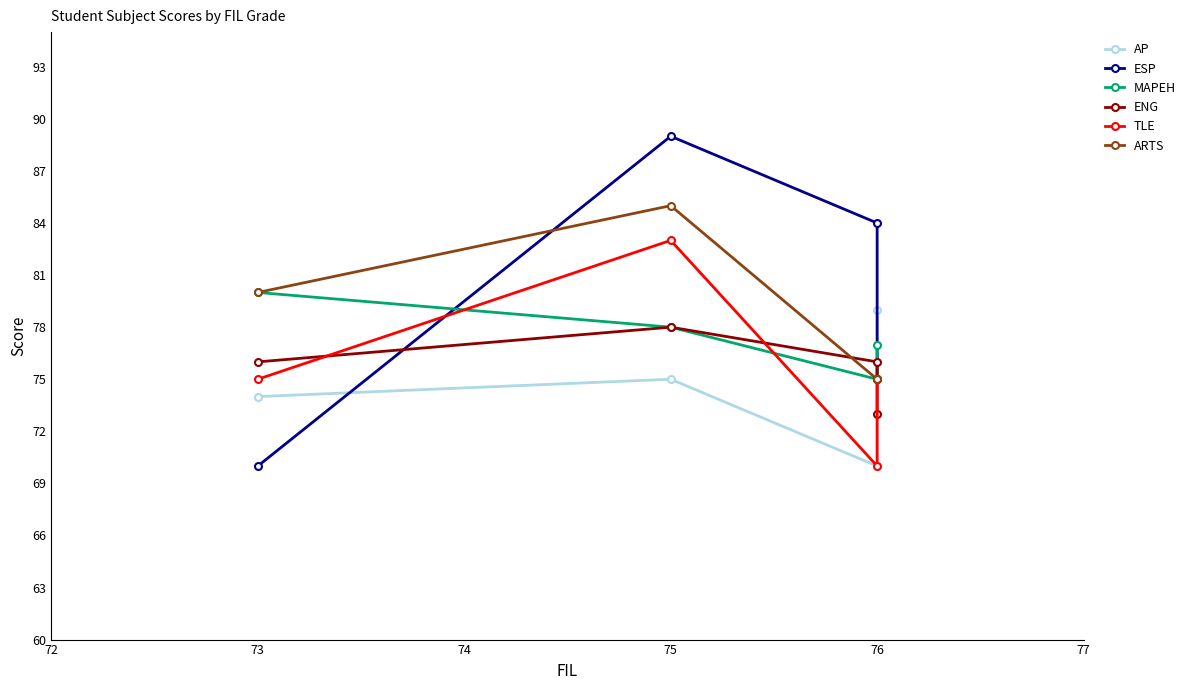

What is the value of the MAPEH point at the 2nd from the left?

78